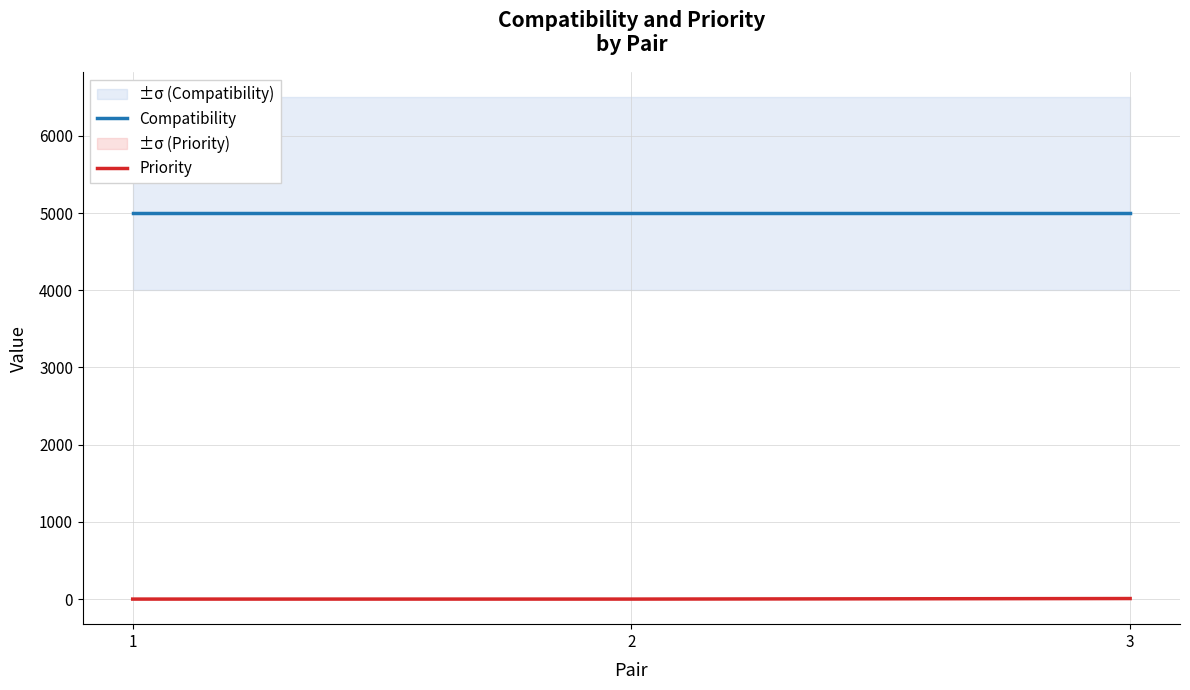

Reading left to right, extract all data points from this chart.

Compatibility: 5000	5000	5000
Priority: 0	0	7